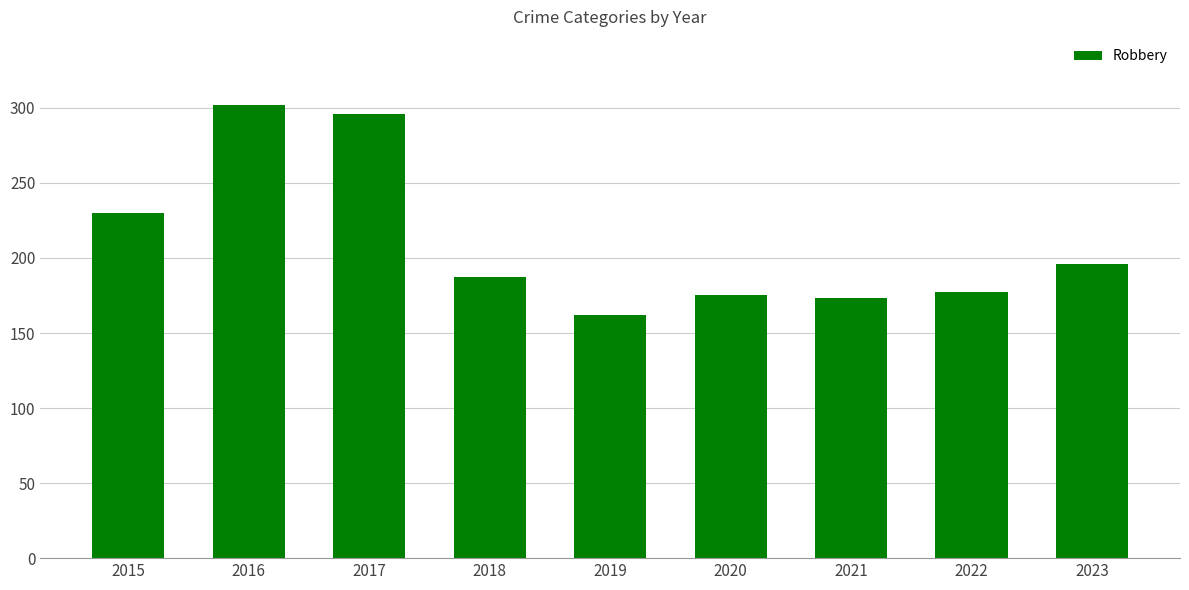

Is it true that the value at 2017 is 296?

True